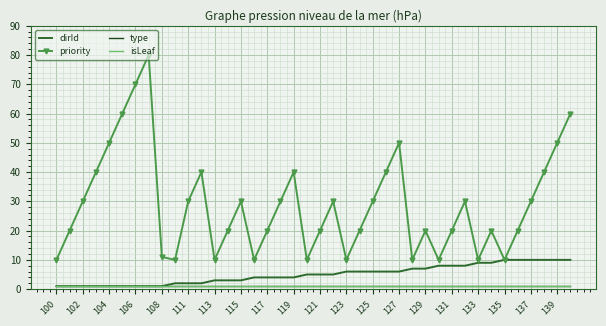

How many lines are shown in the chart?

4